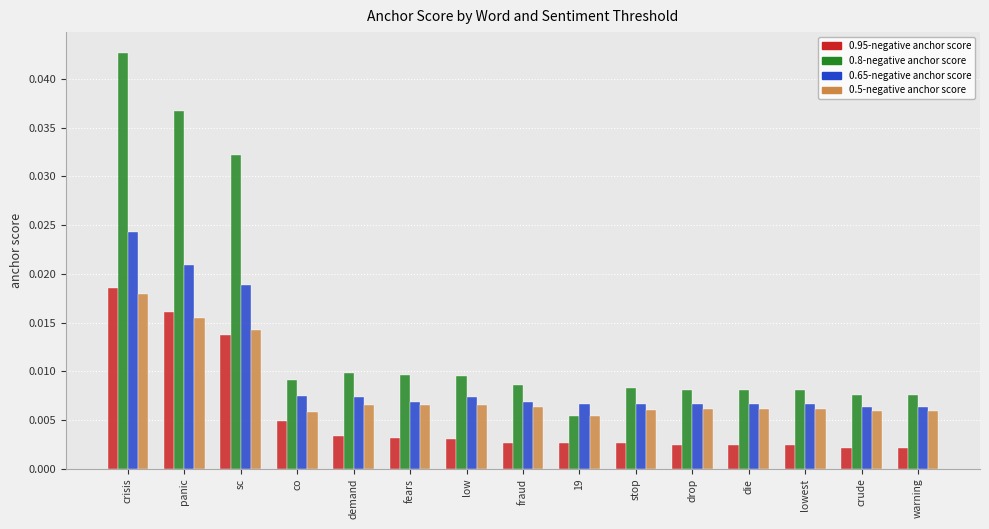

Rank the series by their average value, from highest to lowest.

0.8-negative anchor score, 0.65-negative anchor score, 0.5-negative anchor score, 0.95-negative anchor score